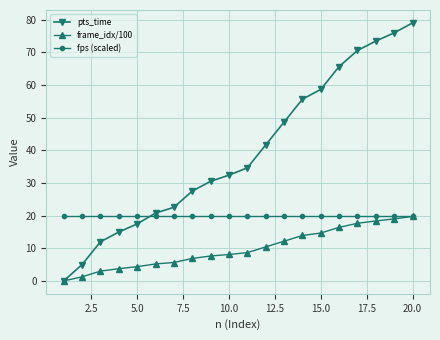

What is the average value of the pts_time series?

39.3